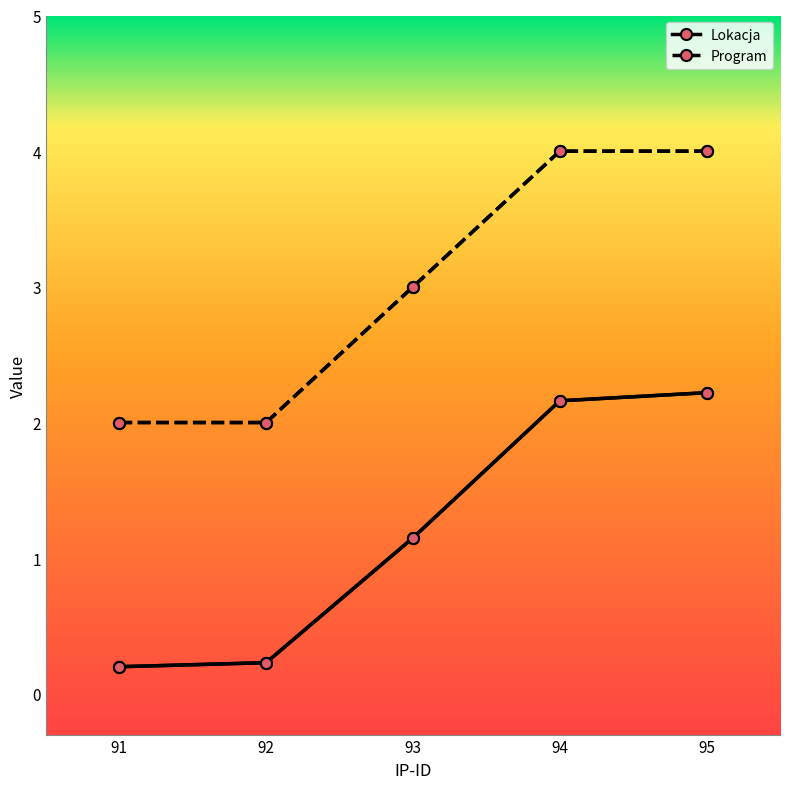

How many lines are shown in the chart?

2